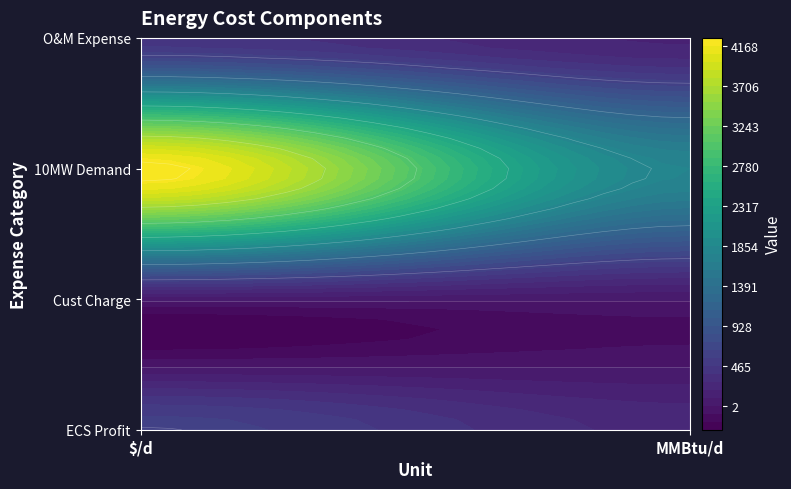

What is the difference between the highest and lowest values at 10MW Demand?

1745.6